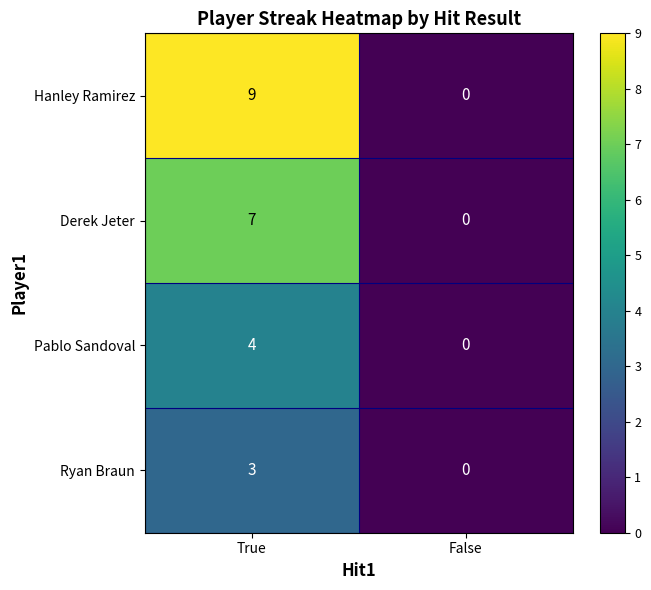

Is it true that Derek Jeter equals -4 at False?

False